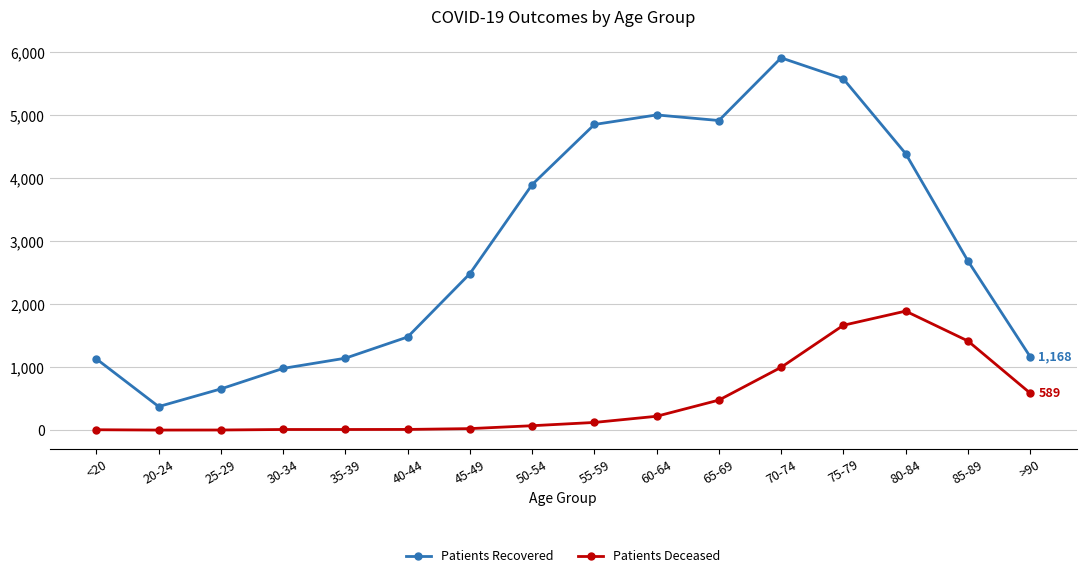

What is the total value across all series at 50-54?

3971